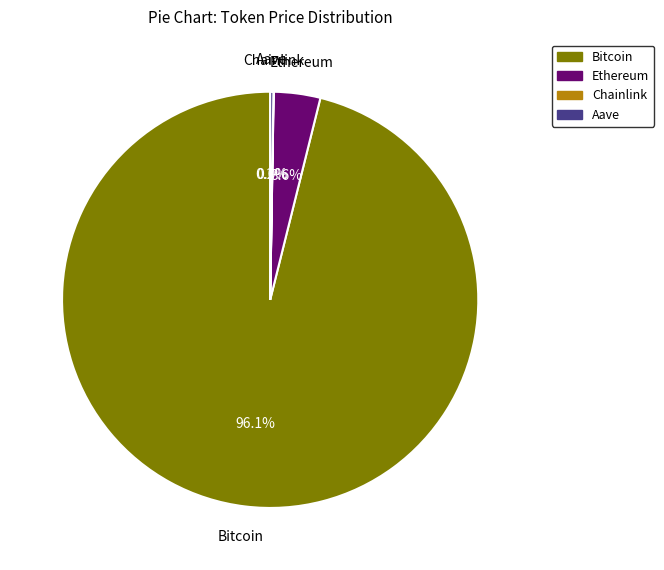

Which slice is the largest?

Bitcoin